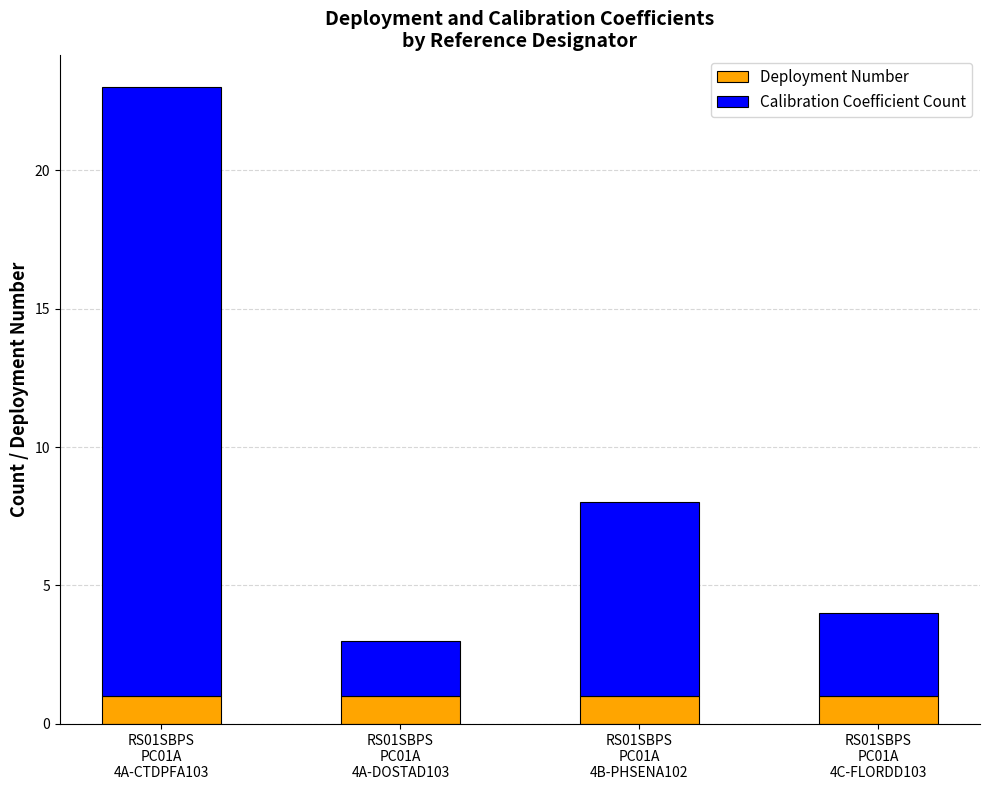

Reading right to left, transcribe the values for Deployment Number.

1	1	1	1